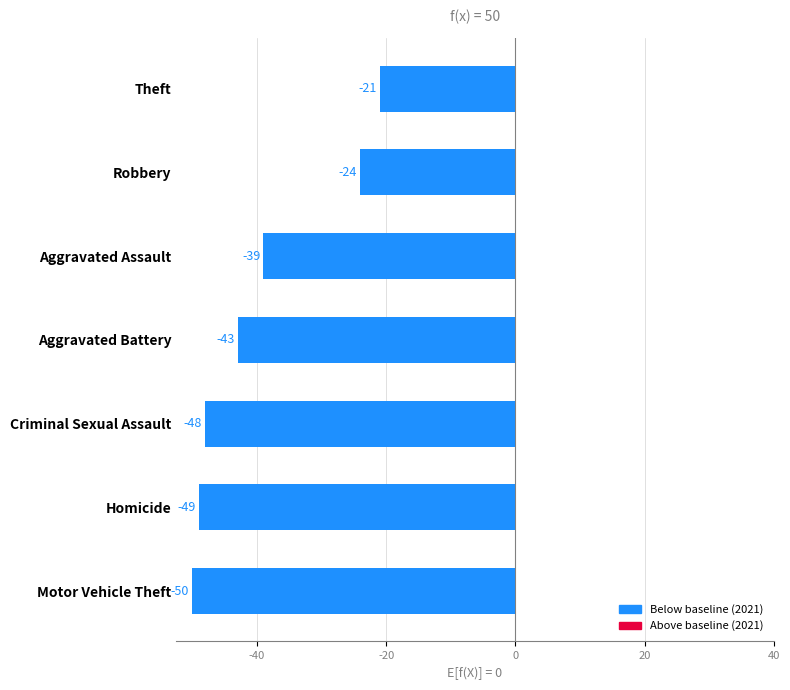

At which category does the chart reach its minimum across all series?

Motor Vehicle Theft